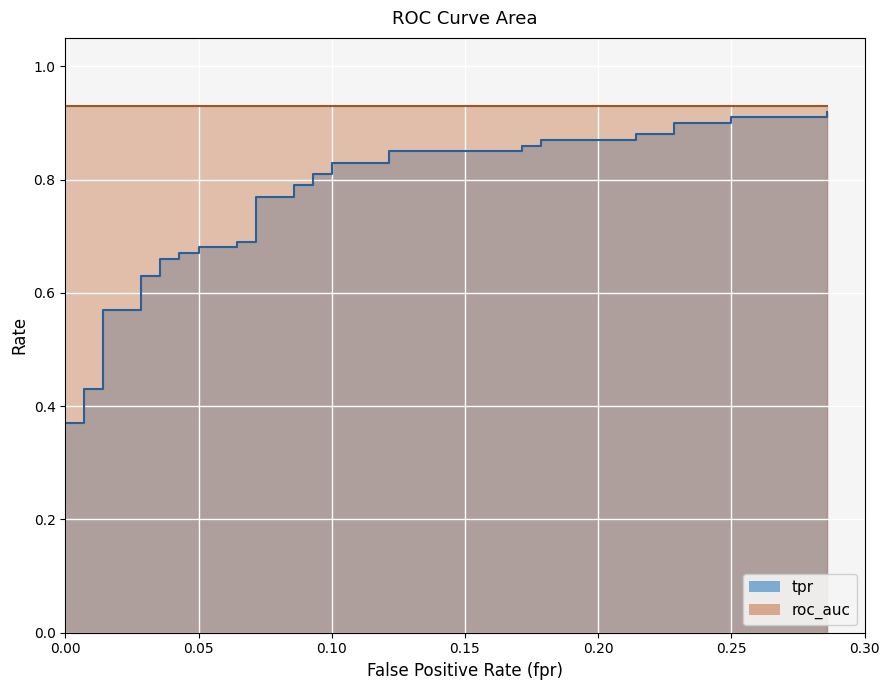

What is the maximum value for tpr?

0.9